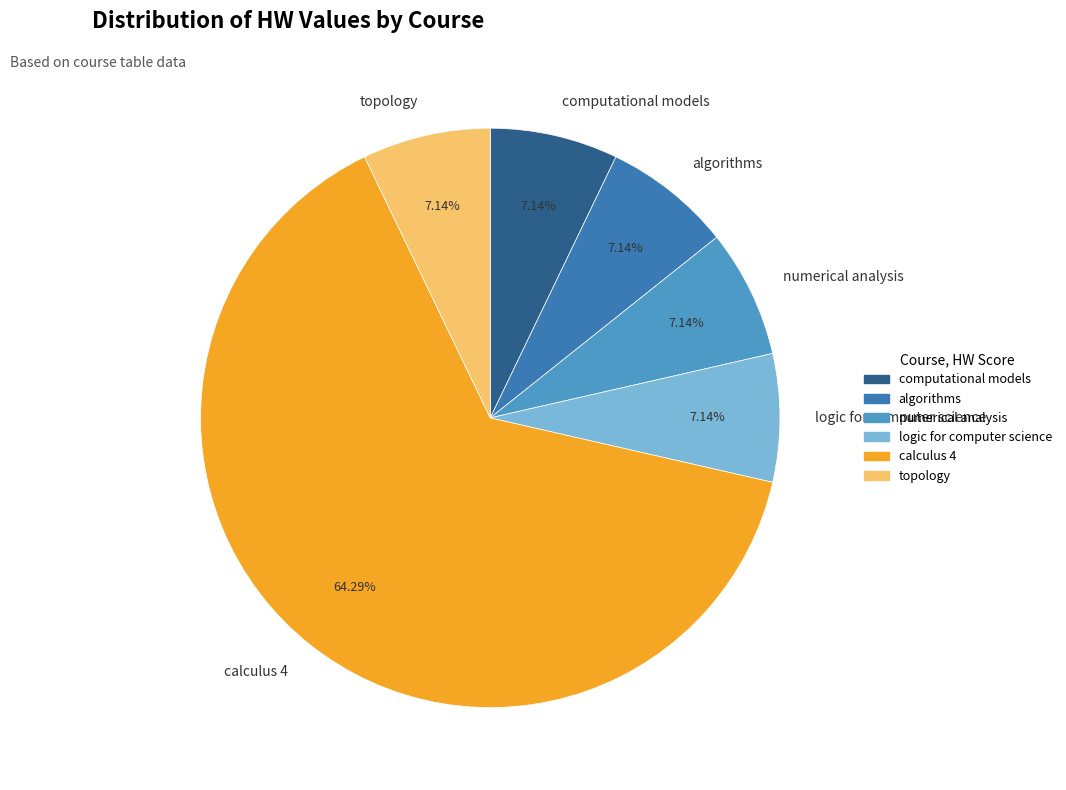

To the nearest percent, what portion does calculus 4 represent?

64%